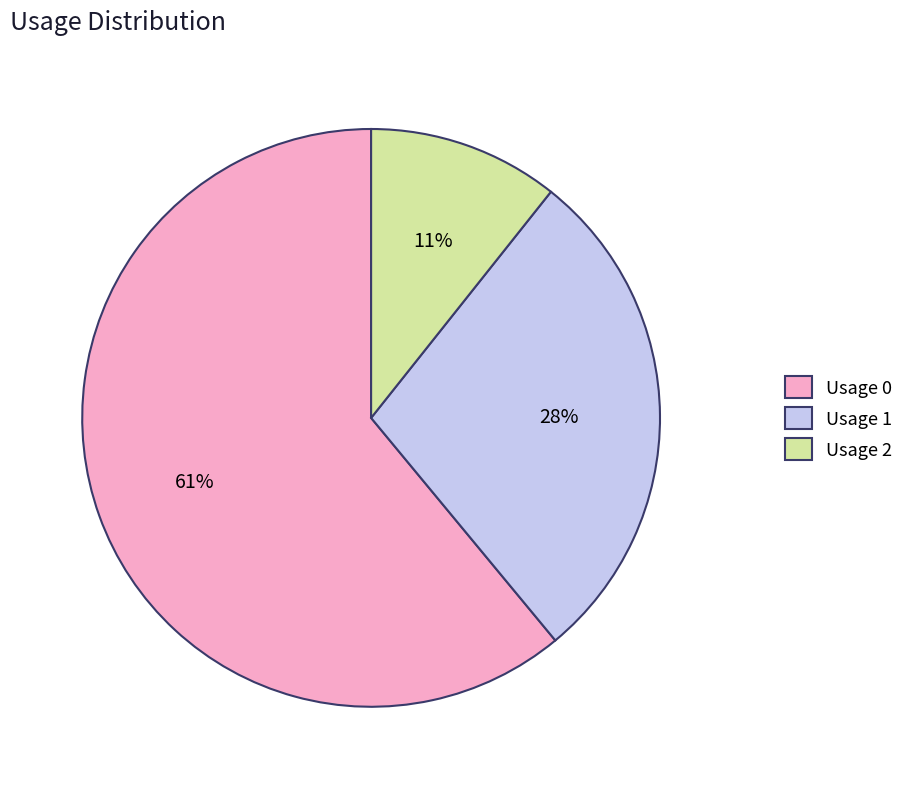

Rank the categories by value from highest to lowest.

Usage 0, Usage 1, Usage 2